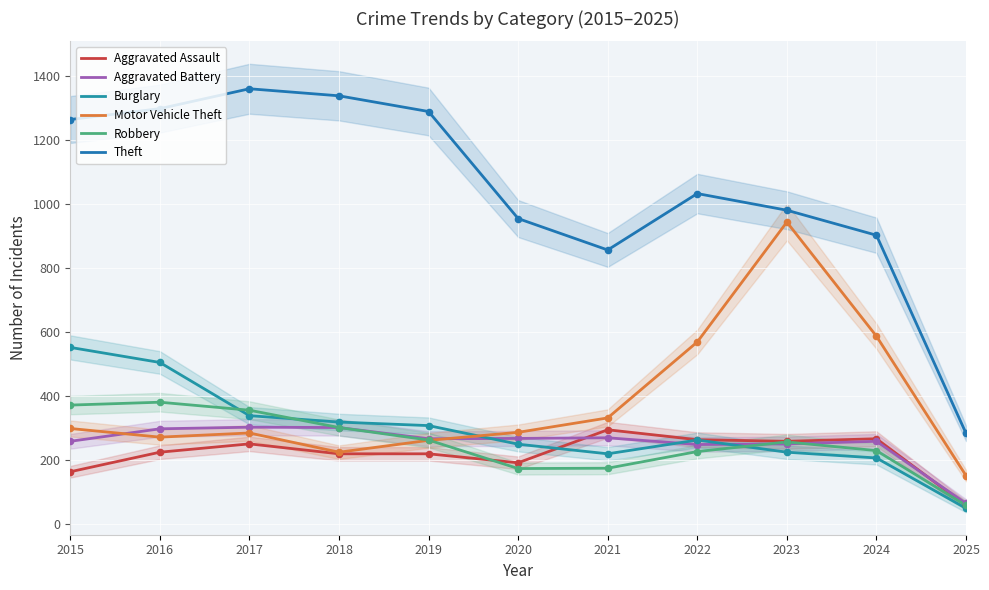

Which series reaches the maximum Y coordinate?

Theft